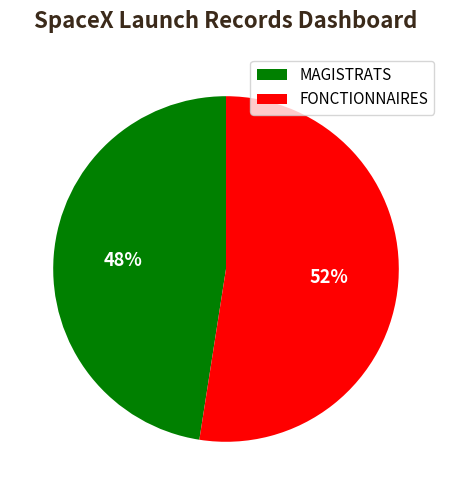

Which slice is the smallest?

MAGISTRATS